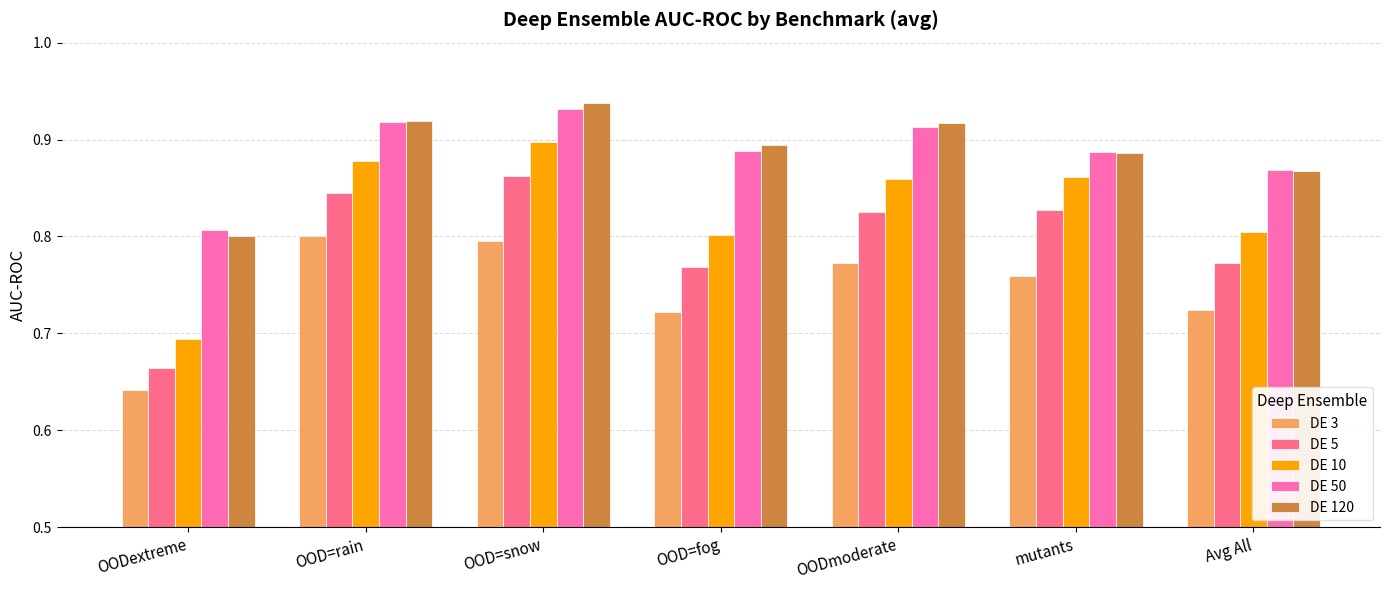

Is the value of DE 120 at OODmoderate greater than the value of DE 3 at OODextreme?

Yes